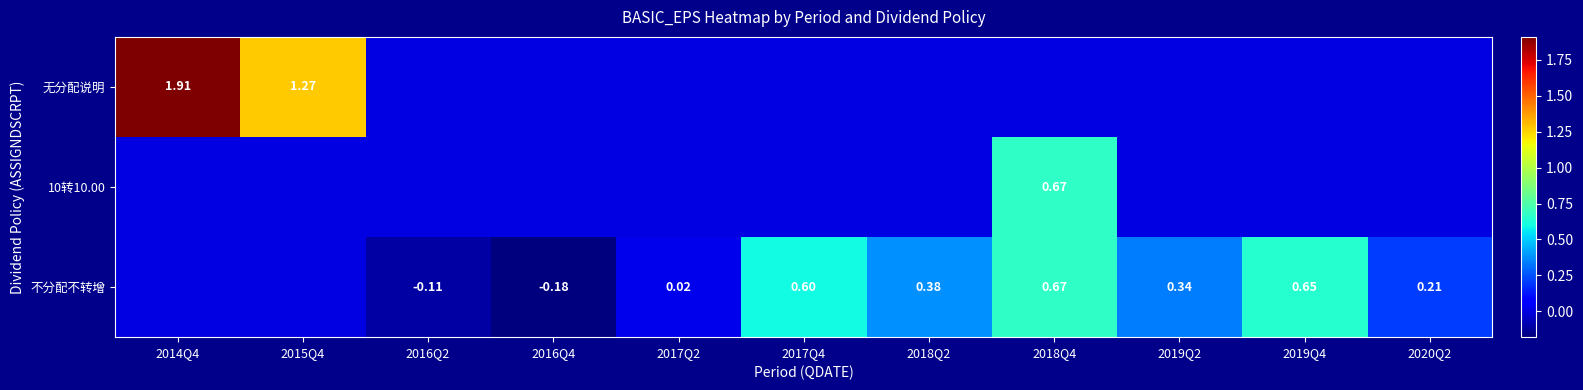

Rank the series at 2016Q2 from lowest to highest value.

不分配不转增, 10转10.00, 无分配说明